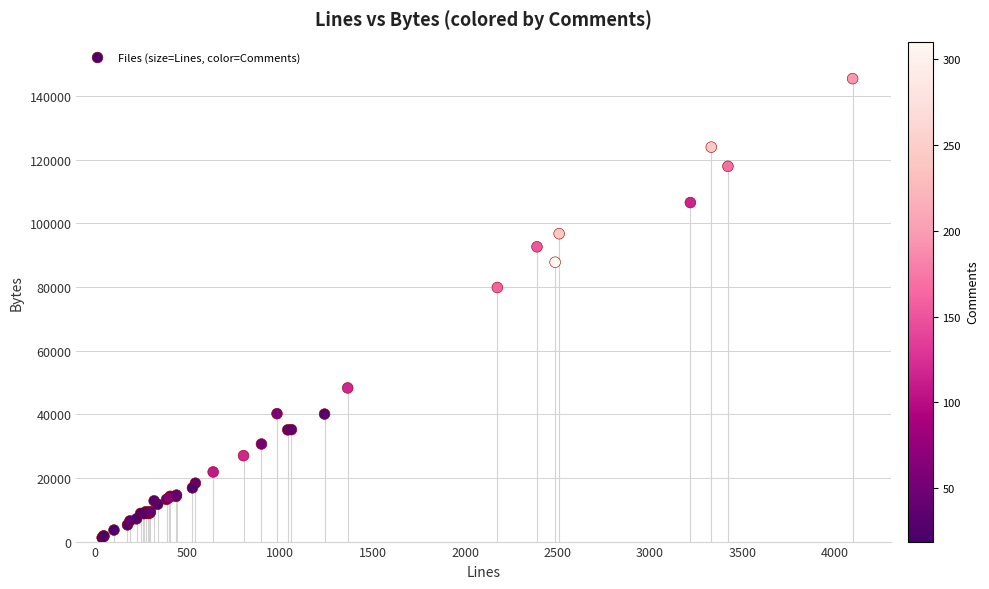

What Y value in the scatter plot is closest to 73317?

79813